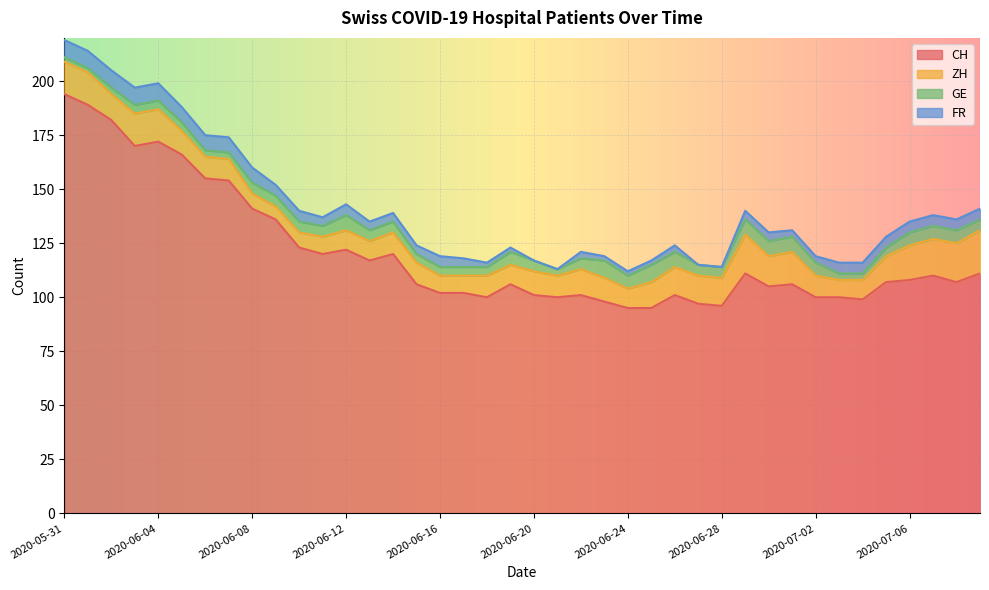

Reading right to left, transcribe all the data shown in this chart.

CH: 2020-07-09=111	2020-07-08=107	2020-07-07=110	2020-07-06=108	2020-07-05=107	2020-07-04=99	2020-07-03=100	2020-07-02=100	2020-07-01=106	2020-06-30=105	2020-06-29=111	2020-06-28=96	2020-06-27=97	2020-06-26=101	2020-06-25=95	2020-06-24=95	2020-06-23=98	2020-06-22=101	2020-06-21=100	2020-06-20=101	2020-06-19=106	2020-06-18=100	2020-06-17=102	2020-06-16=102	2020-06-15=106	2020-06-14=120	2020-06-13=117	2020-06-12=122	2020-06-11=120	2020-06-10=123	2020-06-09=136	2020-06-08=141	2020-06-07=154	2020-06-06=155	2020-06-05=166	2020-06-04=172	2020-06-03=170	2020-06-02=182	2020-06-01=189	2020-05-31=194
ZH: 2020-07-09=20	2020-07-08=18	2020-07-07=17	2020-07-06=16	2020-07-05=12	2020-07-04=9	2020-07-03=8	2020-07-02=10	2020-07-01=15	2020-06-30=14	2020-06-29=18	2020-06-28=13	2020-06-27=13	2020-06-26=13	2020-06-25=12	2020-06-24=9	2020-06-23=11	2020-06-22=12	2020-06-21=10	2020-06-20=11	2020-06-19=9	2020-06-18=10	2020-06-17=8	2020-06-16=8	2020-06-15=10	2020-06-14=10	2020-06-13=9	2020-06-12=9	2020-06-11=8	2020-06-10=7	2020-06-09=6	2020-06-08=7	2020-06-07=10	2020-06-06=10	2020-06-05=11	2020-06-04=15	2020-06-03=15	2020-06-02=12	2020-06-01=15	2020-05-31=15
GE: 2020-07-09=5	2020-07-08=6	2020-07-07=6	2020-07-06=6	2020-07-05=4	2020-07-04=3	2020-07-03=3	2020-07-02=6	2020-07-01=7	2020-06-30=7	2020-06-29=7	2020-06-28=5	2020-06-27=5	2020-06-26=7	2020-06-25=8	2020-06-24=6	2020-06-23=8	2020-06-22=5	2020-06-21=3	2020-06-20=5	2020-06-19=6	2020-06-18=4	2020-06-17=4	2020-06-16=4	2020-06-15=4	2020-06-14=5	2020-06-13=5	2020-06-12=7	2020-06-11=5	2020-06-10=5	2020-06-09=5	2020-06-08=5	2020-06-07=3	2020-06-06=3	2020-06-05=4	2020-06-04=4	2020-06-03=4	2020-06-02=3	2020-06-01=2	2020-05-31=2
FR: 2020-07-09=5	2020-07-08=5	2020-07-07=5	2020-07-06=5	2020-07-05=5	2020-07-04=5	2020-07-03=5	2020-07-02=3	2020-07-01=3	2020-06-30=4	2020-06-29=4	2020-06-28=0	2020-06-27=0	2020-06-26=3	2020-06-25=2	2020-06-24=2	2020-06-23=2	2020-06-22=3	2020-06-21=0	2020-06-20=0	2020-06-19=2	2020-06-18=2	2020-06-17=4	2020-06-16=5	2020-06-15=4	2020-06-14=4	2020-06-13=4	2020-06-12=5	2020-06-11=4	2020-06-10=5	2020-06-09=5	2020-06-08=7	2020-06-07=7	2020-06-06=7	2020-06-05=7	2020-06-04=8	2020-06-03=8	2020-06-02=8	2020-06-01=8	2020-05-31=8